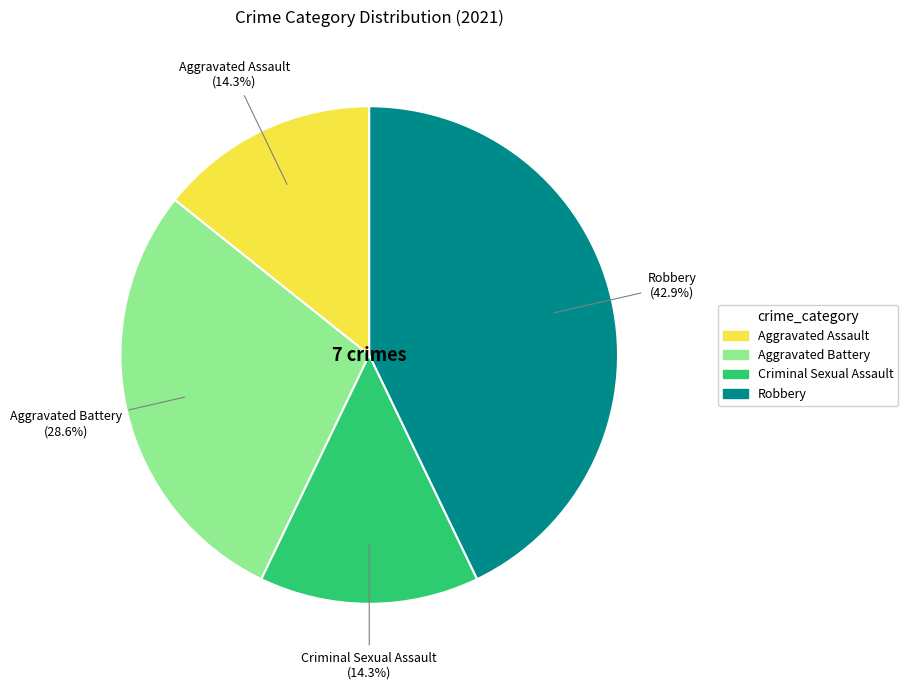

Count the number of slices in the pie.

4